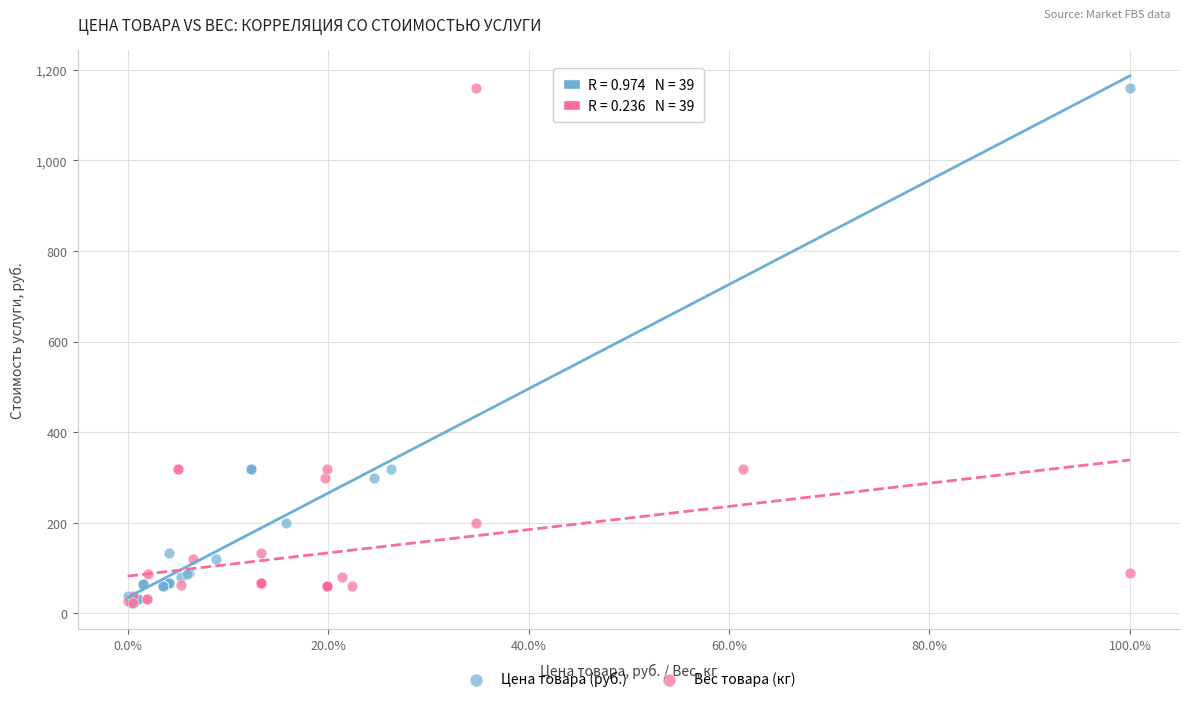

What are all the series names shown in the legend?

Цена товара (руб.), Вес товара (кг)